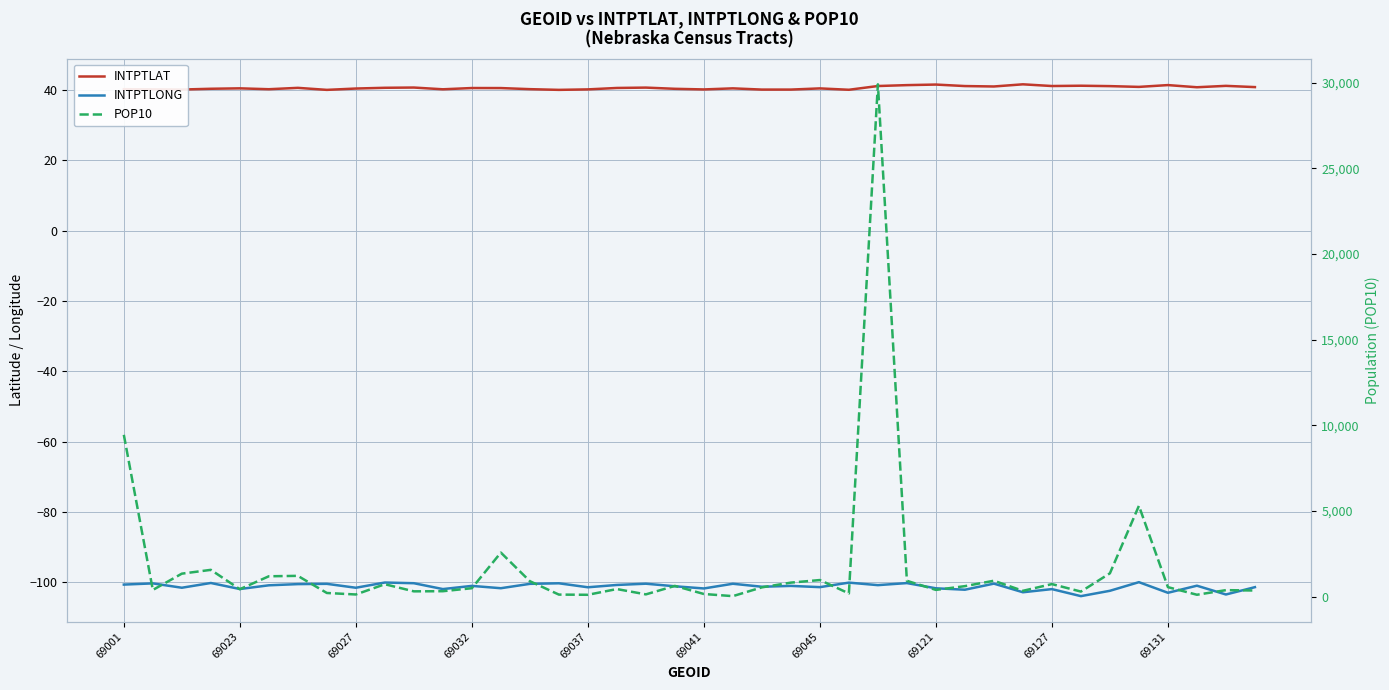

Read the POP10 value at 69121.

220.0